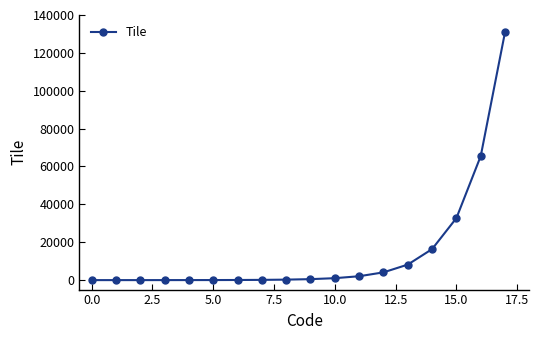

What is the average value?

14563